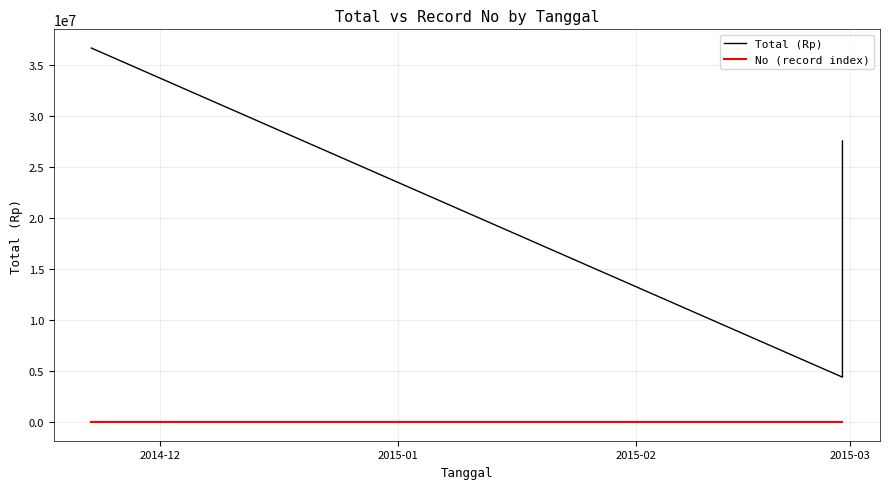

Does the chart display data point markers on the line(s)?

No